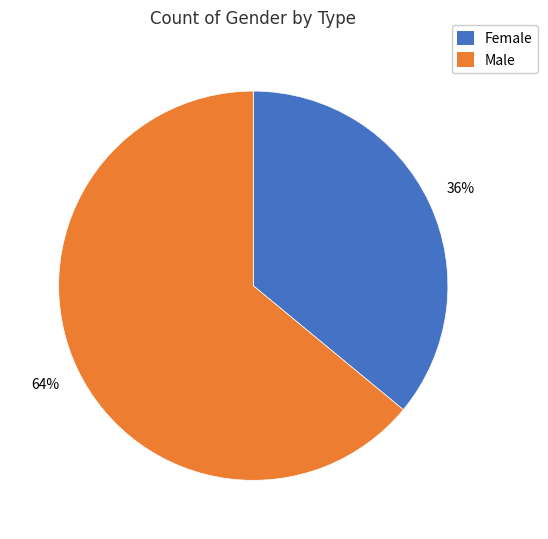

Is there a majority slice in this chart?

Yes